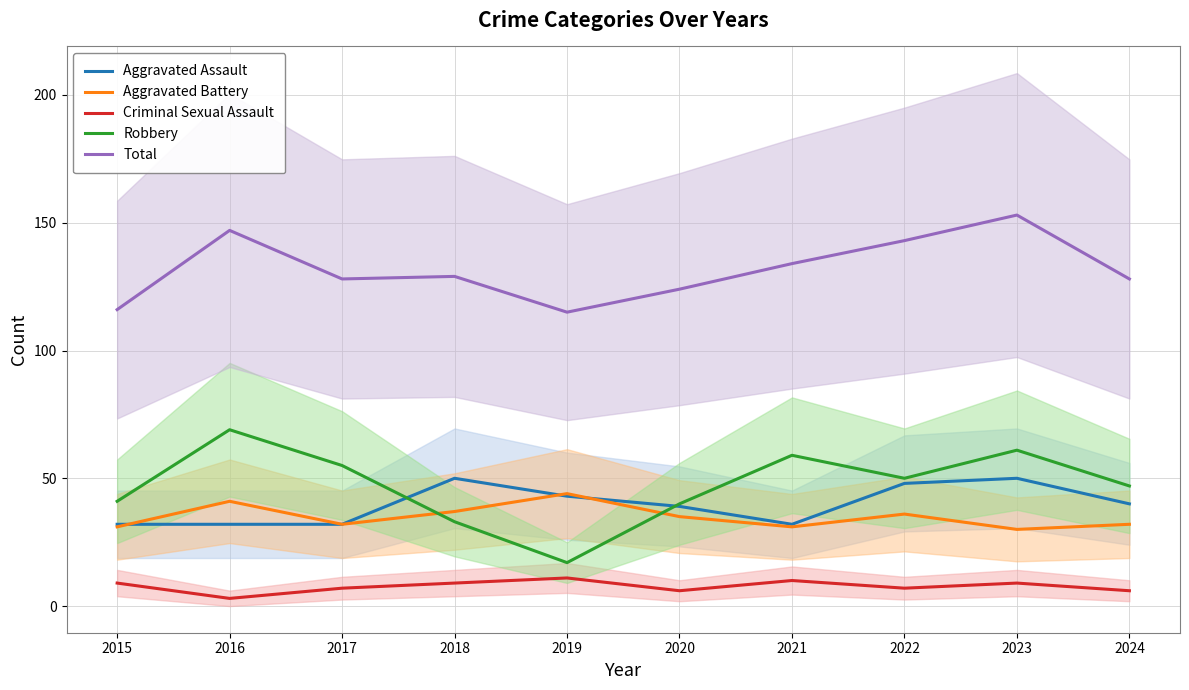

What is the difference between the Total values at 2021 and 2022?

9